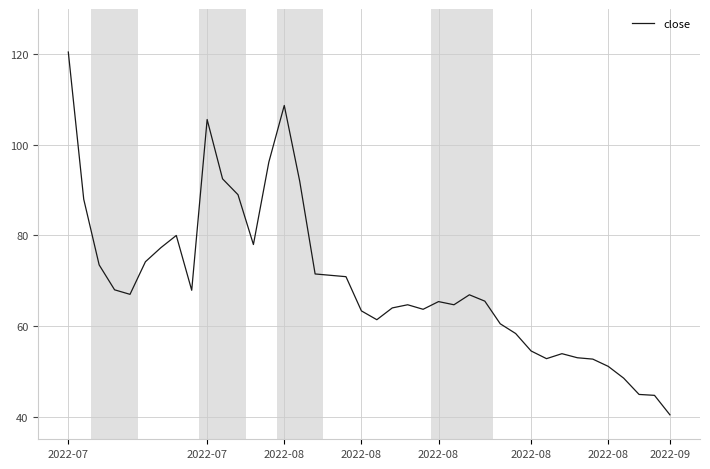

What is the smallest value displayed?

40.4